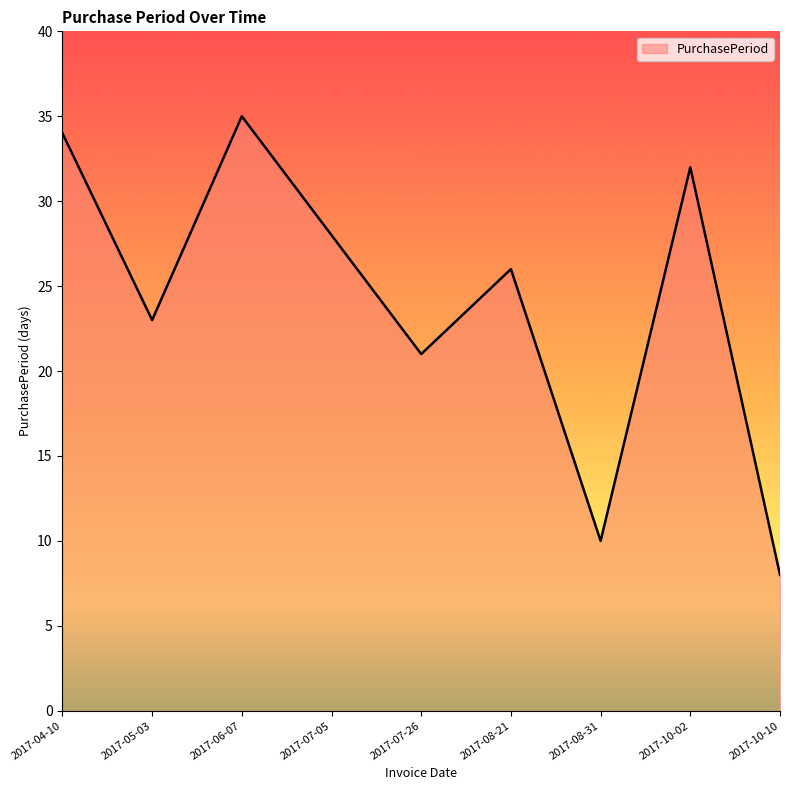

List the labels in order of value, smallest first.

2017-10-10, 2017-08-31, 2017-07-26, 2017-05-03, 2017-08-21, 2017-07-05, 2017-10-02, 2017-04-10, 2017-06-07